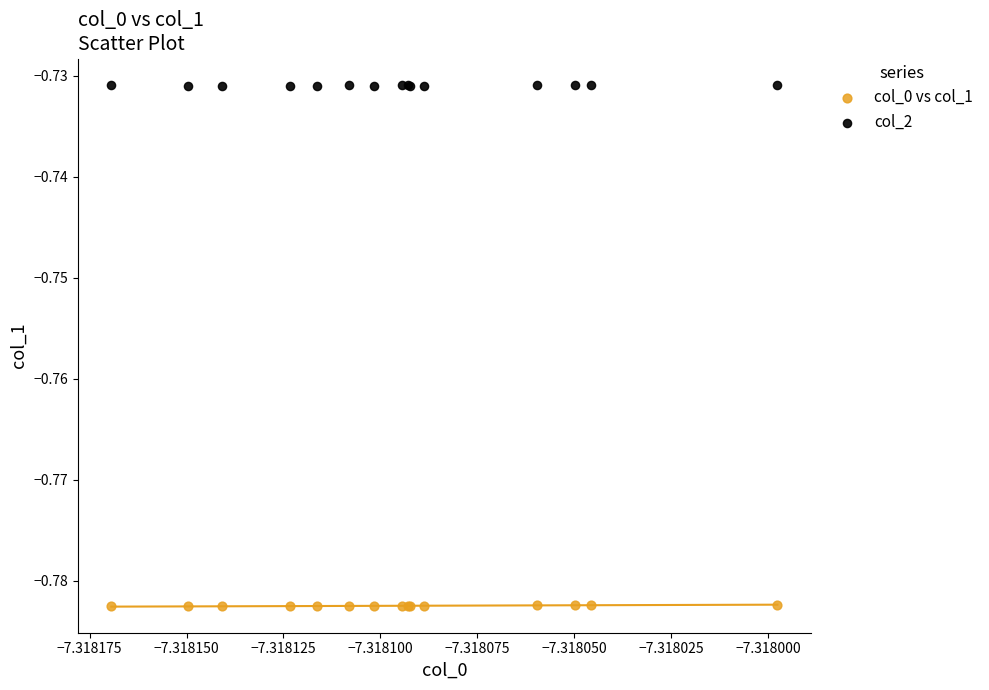

What are all the series names shown in the legend?

col_0 vs col_1, col_2